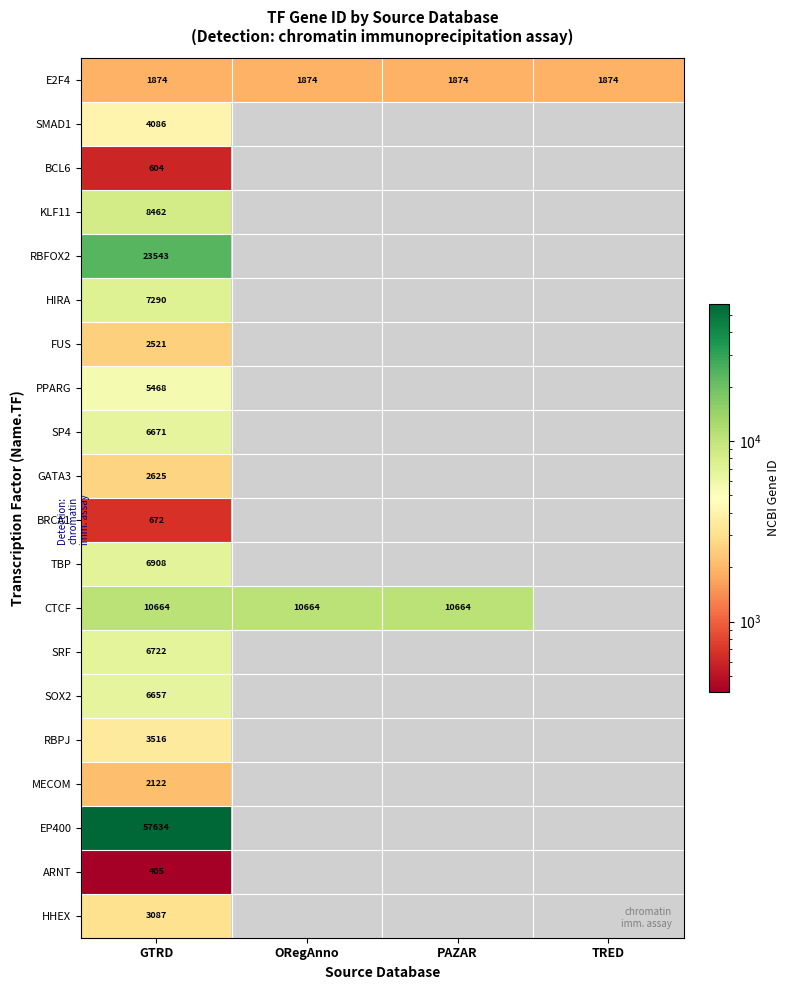

The value of E2F4 at TRED is 1874. True or false?

True